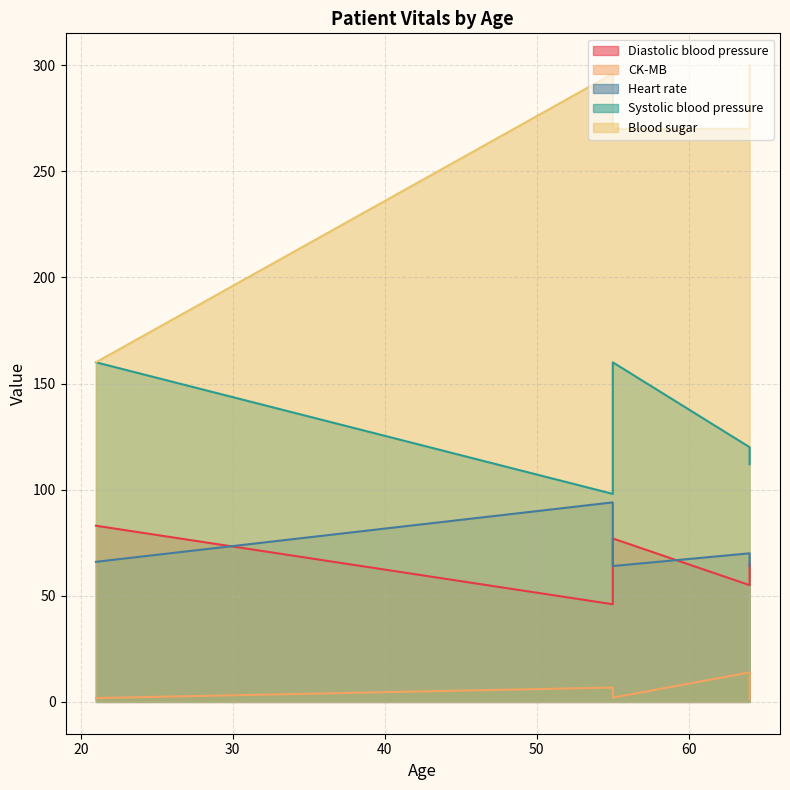

What value does the Heart rate series have at 64?

64.0